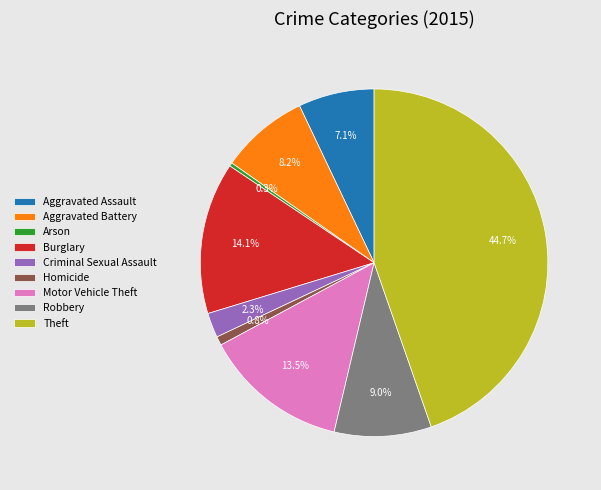

Is there a majority slice in this chart?

No